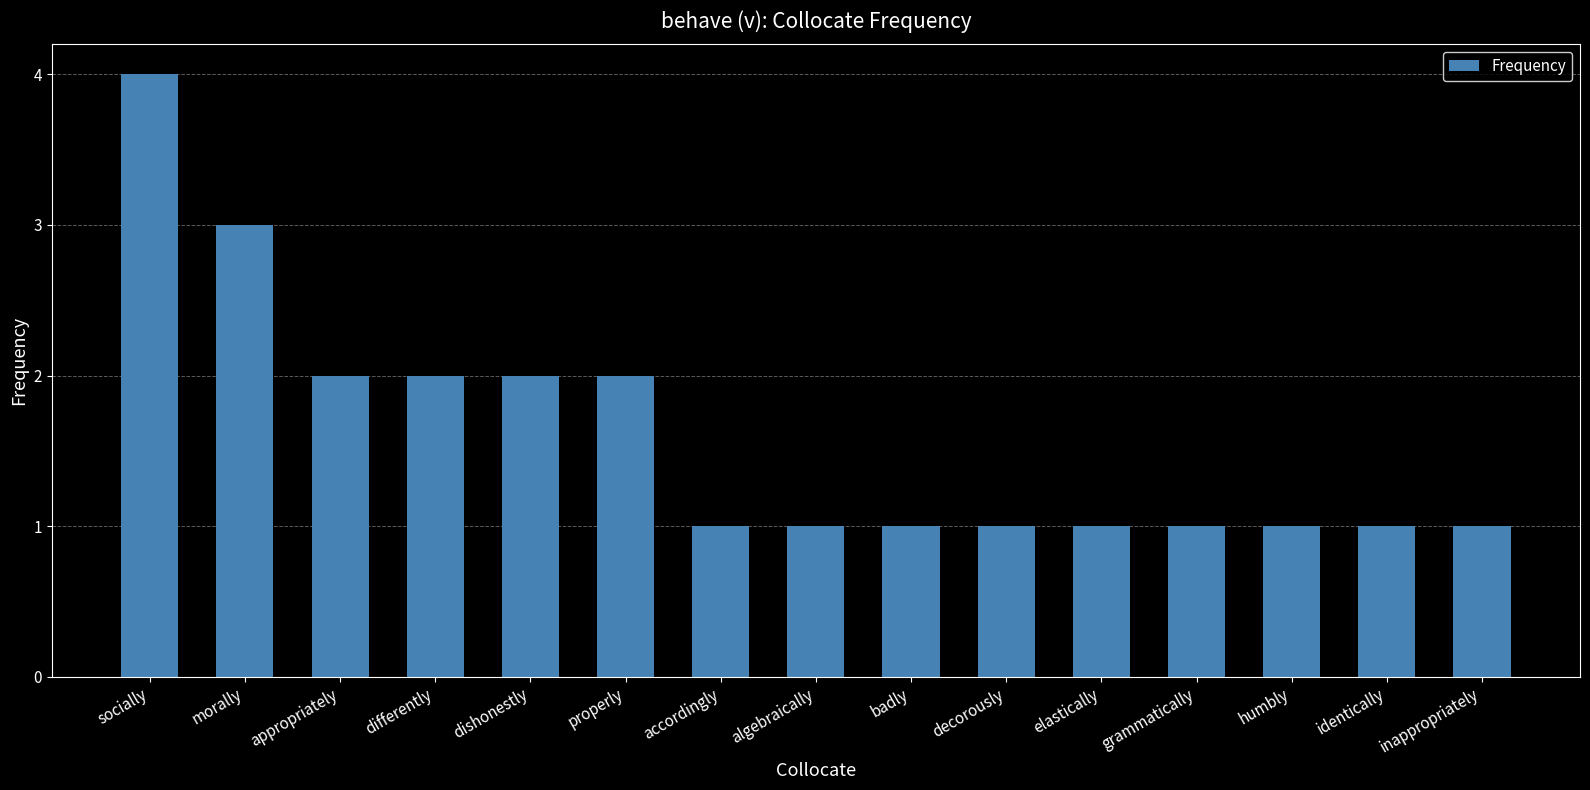

How many bars are there in total?

15